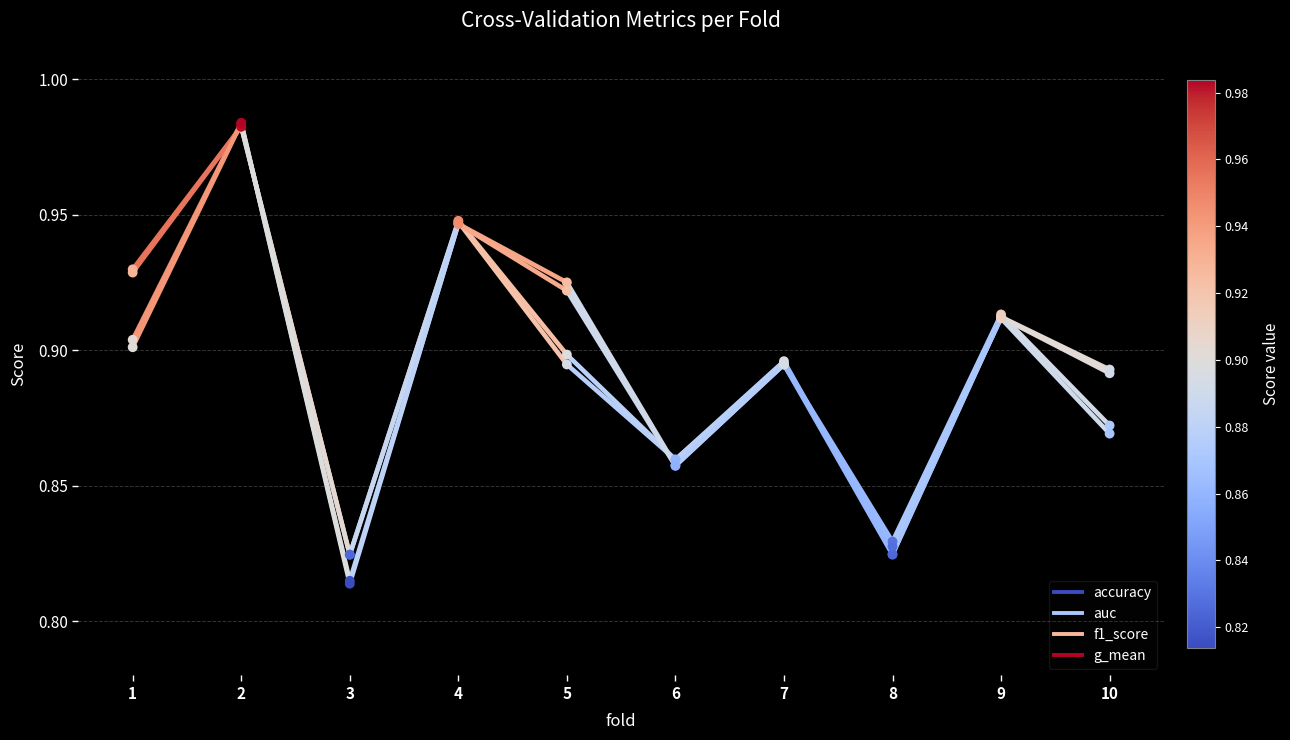

Which series reaches the maximum Y coordinate?

auc